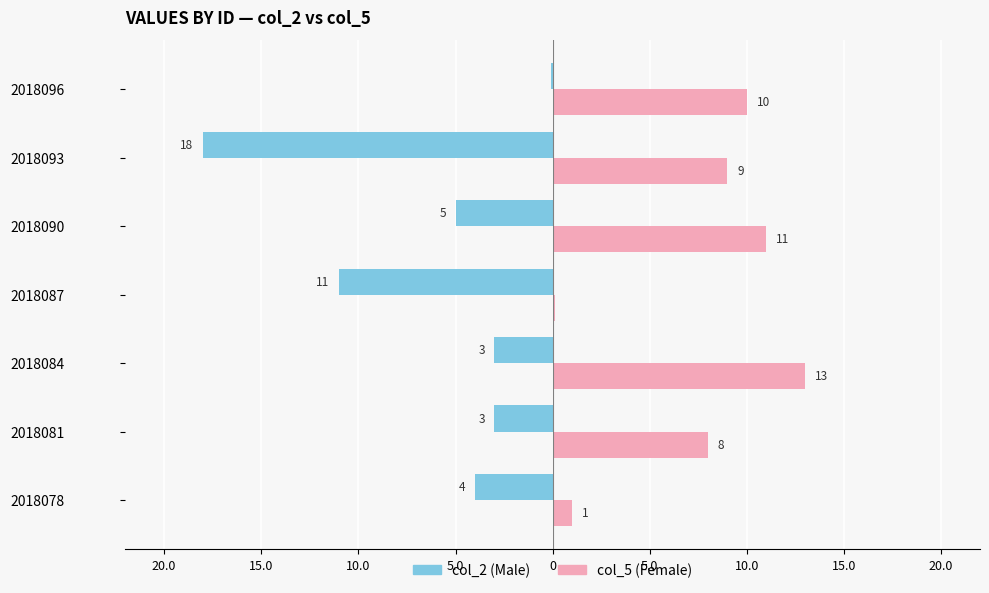

How many bars are there in each group?

2